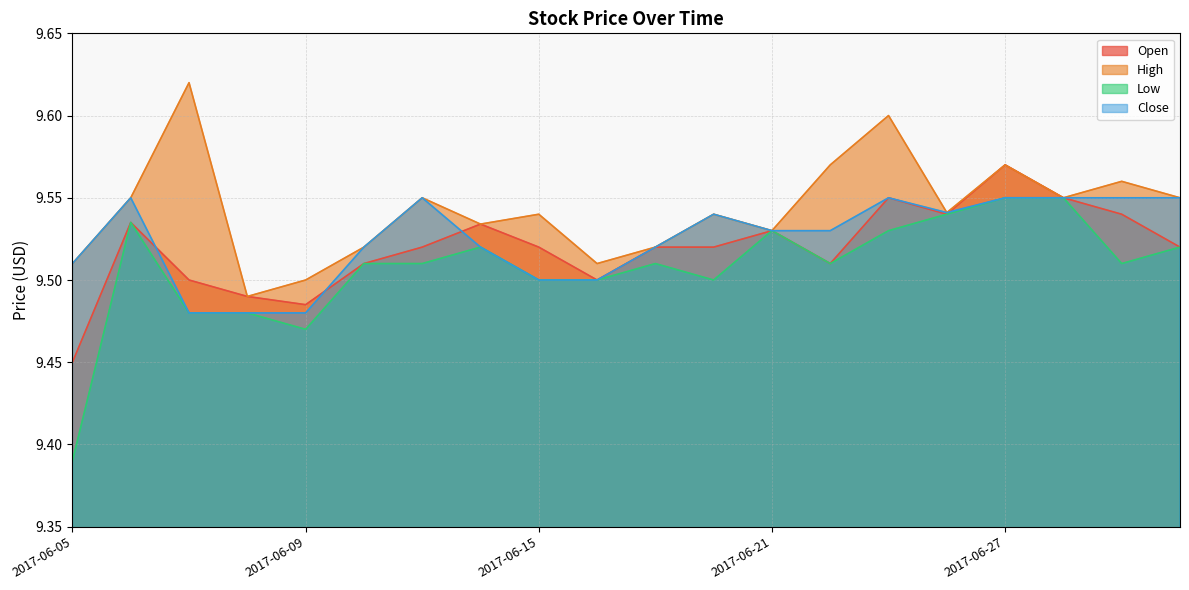

The Low series shows 9.5 at 2017-06-09. True or false?

True